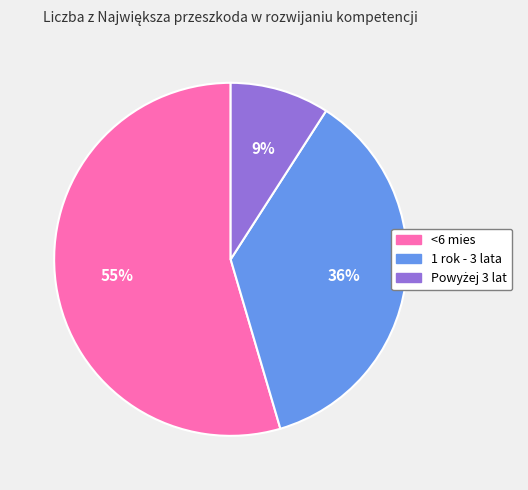

The 1 rok - 3 lata slice represents 36% of the pie. True or false?

True